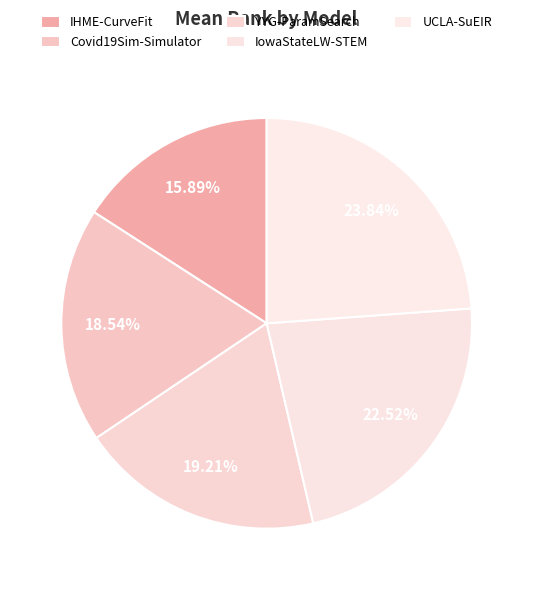

Is it true that Covid19Sim-Simulator is 10% of the pie?

False